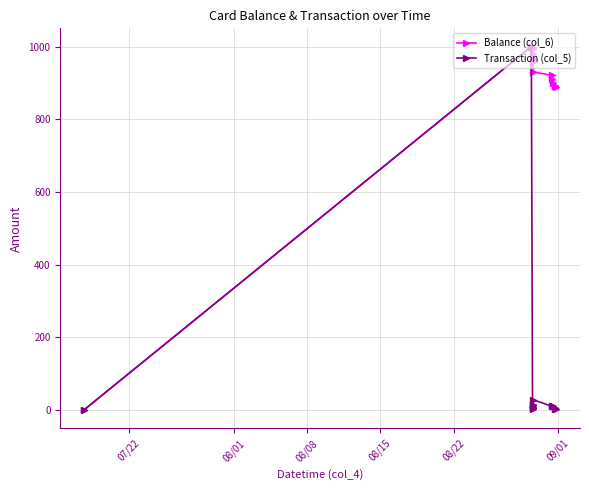

What is the value of the Balance (col_6) point at the 8th from the left?

930.2